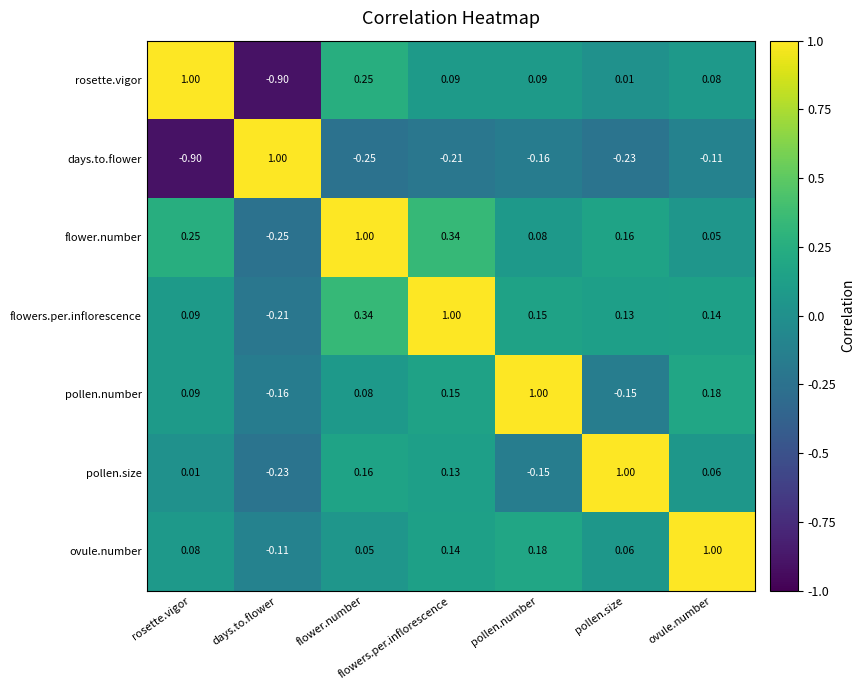

Which category has the highest value in the ovule.number series?

ovule.number